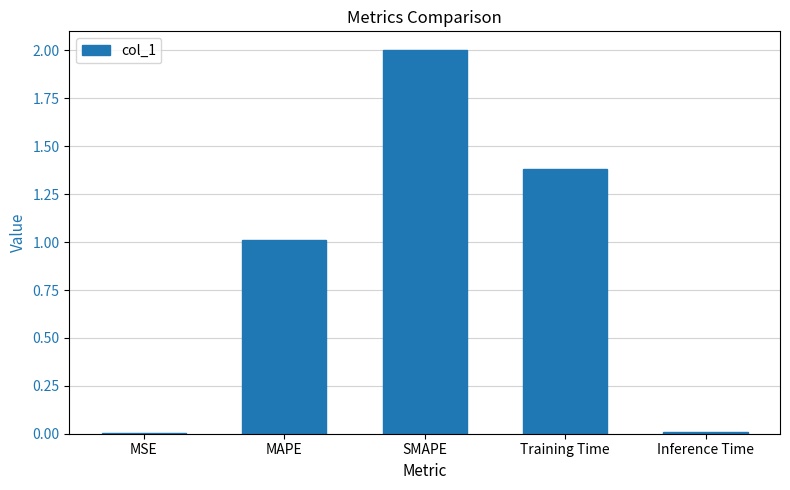

The chart shows a value of 1.6 at MAPE. True or false?

False